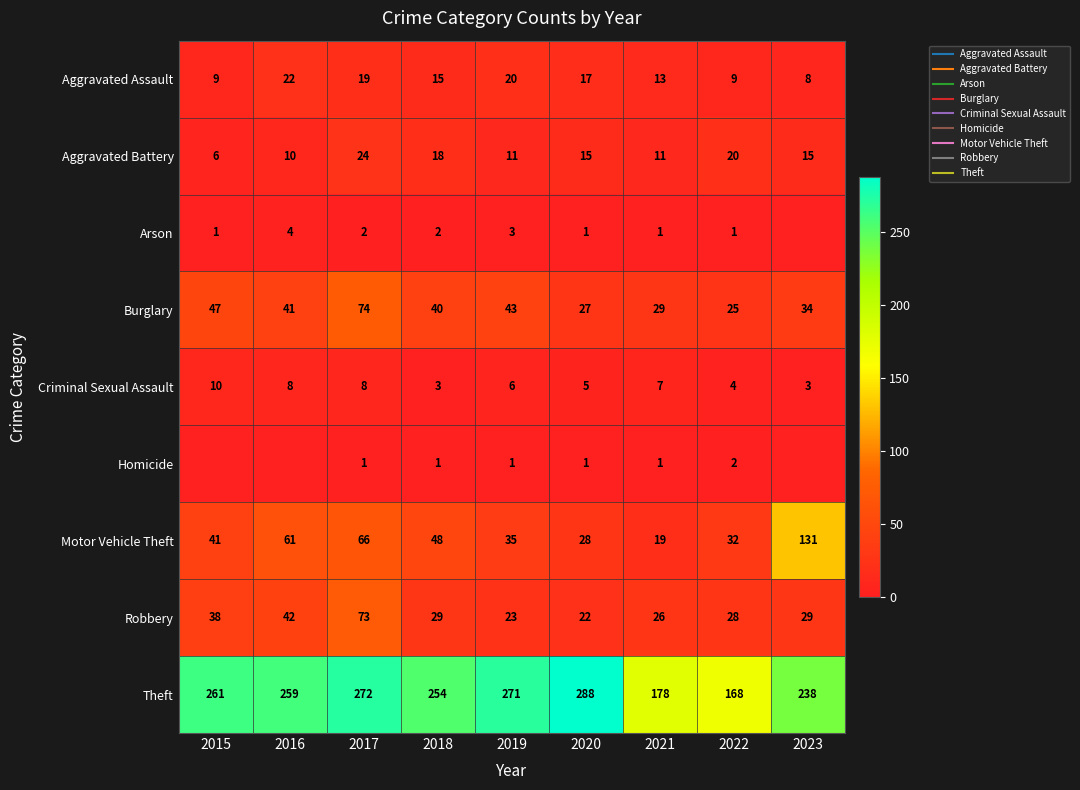

At which label does Aggravated Assault first exceed 15?

2016